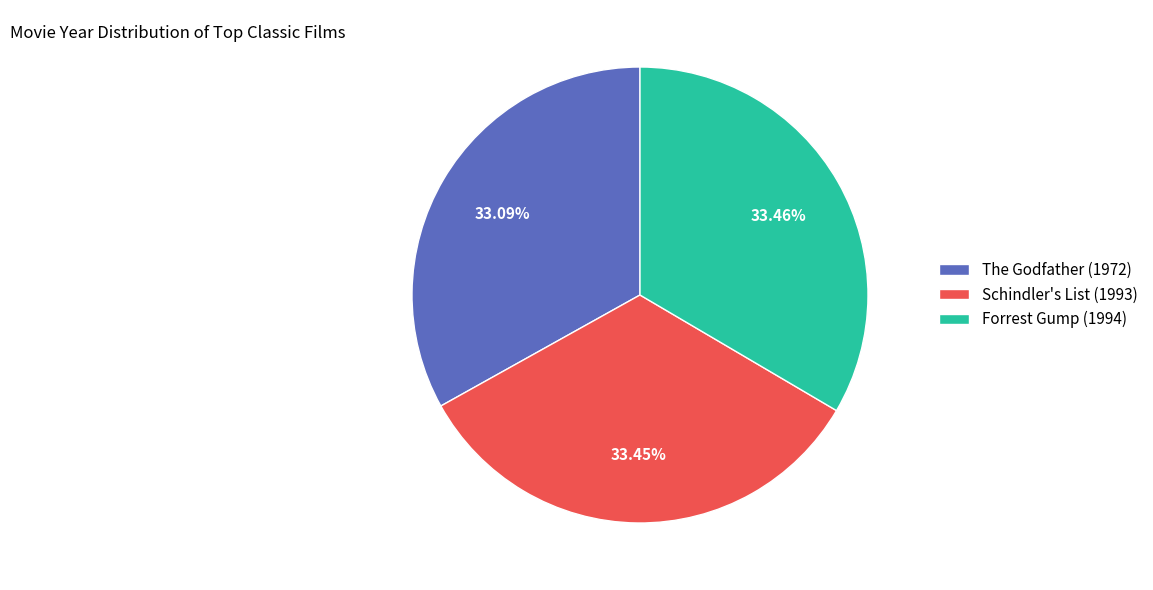

Combined, what portion of the pie is Schindler's List (1993) and Forrest Gump (1994)?

66.9%